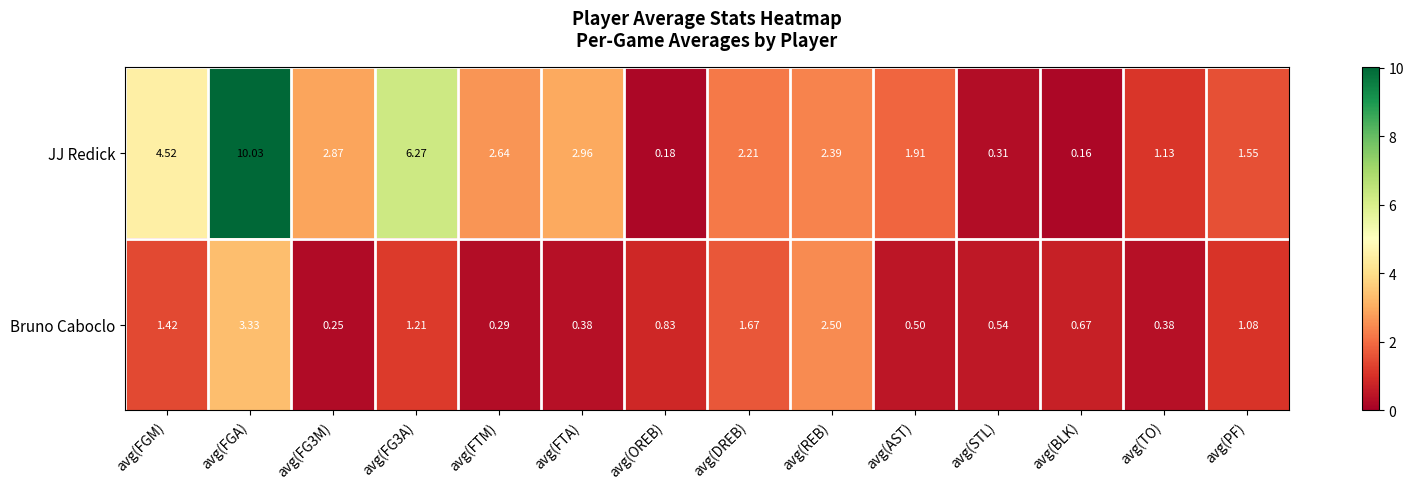

At how many categories does at least one series exceed 3?

3